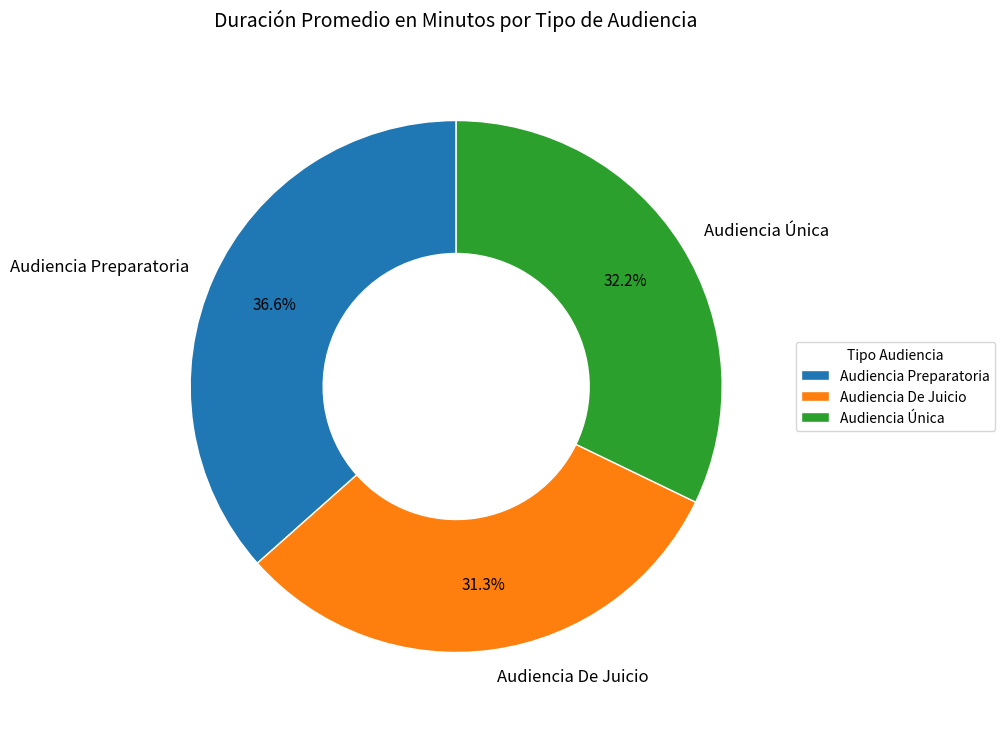

To the nearest percent, what percentage of the pie is Audiencia Única?

32%